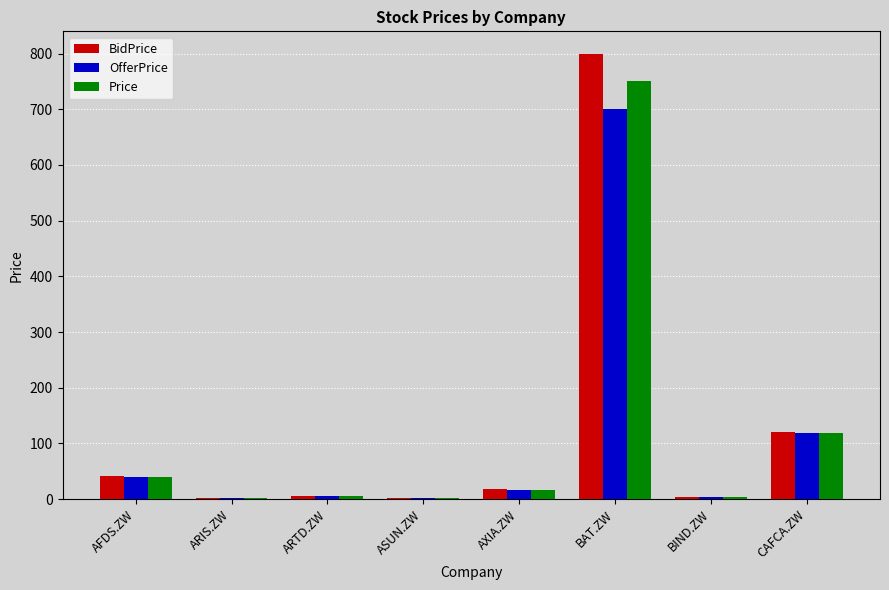

Does the chart contain stacked bars?

No